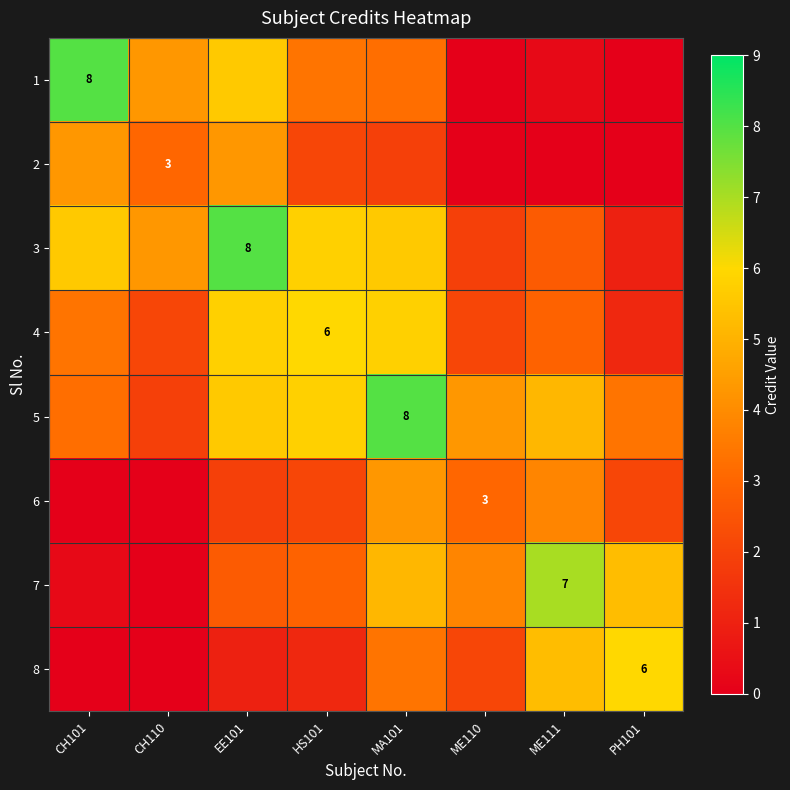

At which label is 1 closest to 4?

CH110